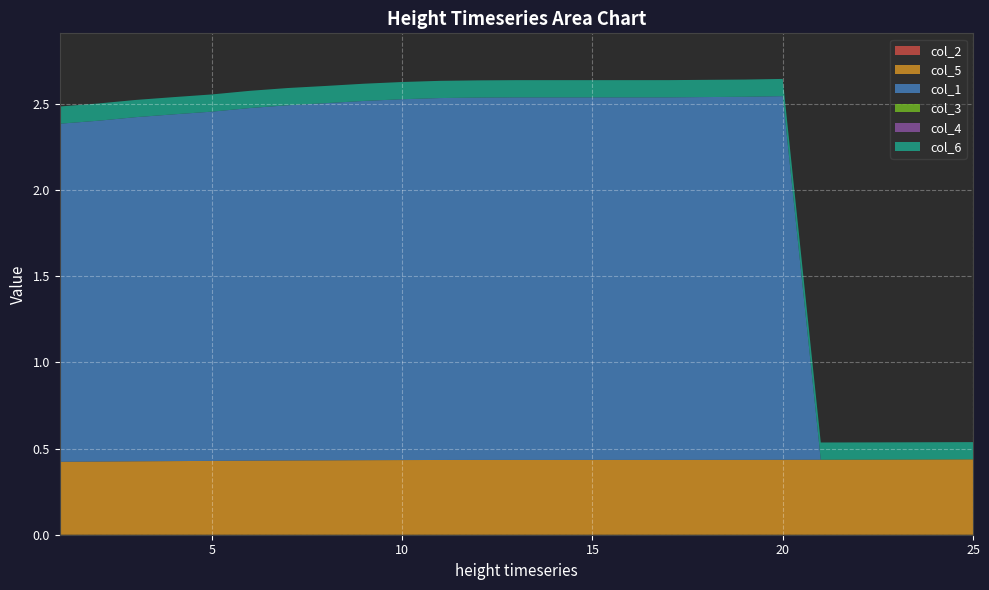

Reading left to right, extract all data points from this chart.

col_1: 1=2.0	2=2.0	3=2.0	4=2.0	5=2.0	6=2.0	7=2.1	8=2.1	9=2.1	10=2.1	11=2.1	12=2.1	13=2.1	14=2.1	15=2.1	16=2.1	17=2.1	18=2.1	19=2.1	20=2.1	21=0.0	22=0.0	23=0.0	24=0.0	25=0.0
col_2: 1=0.0	2=0.0	3=0.0	4=0.0	5=0.0	6=0.0	7=0.0	8=0.0	9=0.0	10=0.0	11=0.0	12=0.0	13=0.0	14=0.0	15=0.0	16=0.0	17=0.0	18=0.0	19=0.0	20=0.0	21=0.0	22=0.0	23=0.0	24=0.0	25=0.0
col_3: 1=0.0	2=0.0	3=0.0	4=0.0	5=0.0	6=0.0	7=0.0	8=0.0	9=0.0	10=0.0	11=0.0	12=0.0	13=0.0	14=0.0	15=0.0	16=0.0	17=0.0	18=0.0	19=0.0	20=0.0	21=0.0	22=0.0	23=0.0	24=0.0	25=0.0
col_4: 1=0.0	2=0.0	3=0.0	4=0.0	5=0.0	6=0.0	7=0.0	8=0.0	9=0.0	10=0.0	11=0.0	12=0.0	13=0.0	14=0.0	15=0.0	16=0.0	17=0.0	18=0.0	19=0.0	20=0.0	21=0.0	22=0.0	23=0.0	24=0.0	25=0.0
col_5: 1=0.4	2=0.4	3=0.4	4=0.4	5=0.4	6=0.4	7=0.4	8=0.4	9=0.4	10=0.4	11=0.4	12=0.4	13=0.4	14=0.4	15=0.4	16=0.4	17=0.4	18=0.4	19=0.4	20=0.4	21=0.4	22=0.4	23=0.4	24=0.4	25=0.4
col_6: 1=0.1	2=0.1	3=0.1	4=0.1	5=0.1	6=0.1	7=0.1	8=0.1	9=0.1	10=0.1	11=0.1	12=0.1	13=0.1	14=0.1	15=0.1	16=0.1	17=0.1	18=0.1	19=0.1	20=0.1	21=0.1	22=0.1	23=0.1	24=0.1	25=0.1